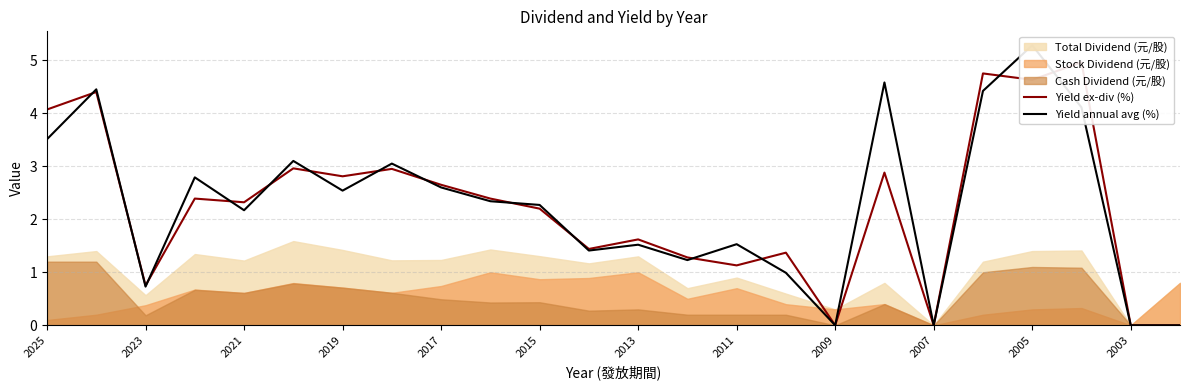

What is the value of the Yield ex-div (%) point at the 4th from the left?

2.4